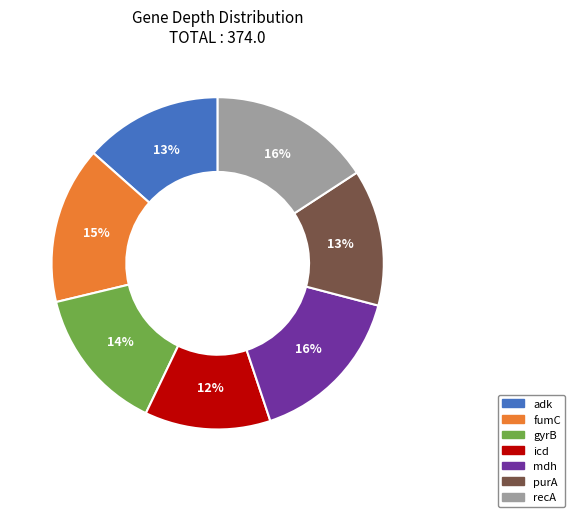

Does any single category account for the majority?

No